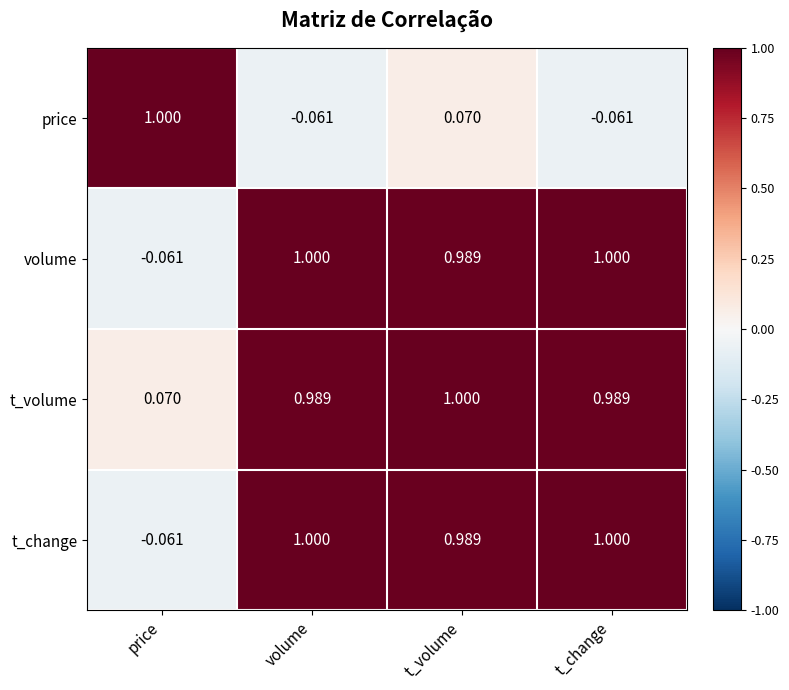

At how many categories does at least one series exceed 0?

4